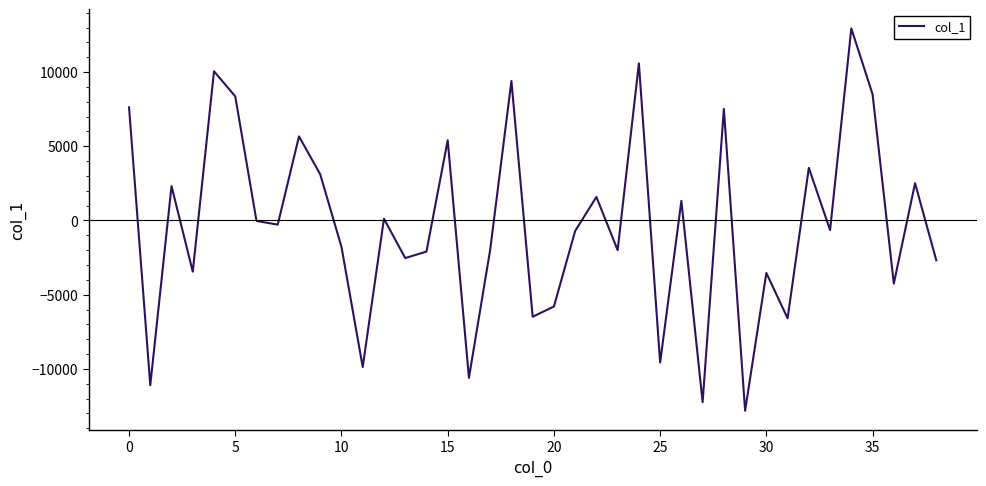

What is the minimum value shown in the chart?

-12817.7